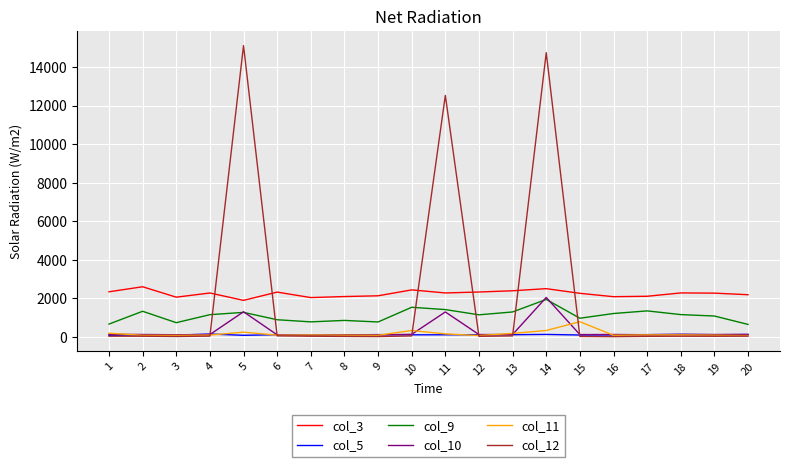

Which series has the largest range (max minus min)?

col_12